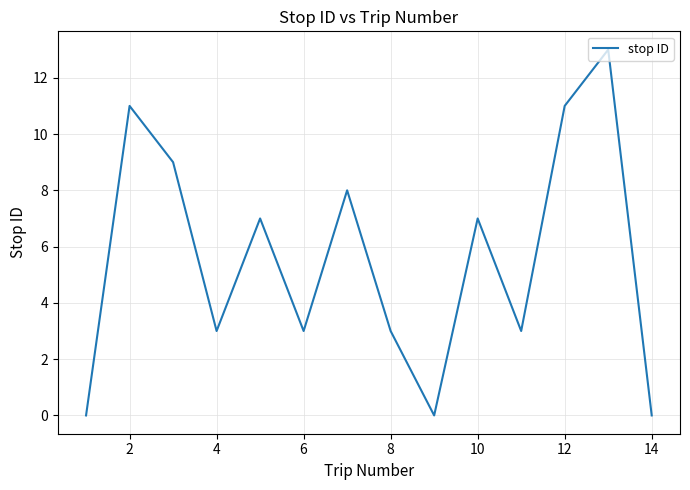

What is the greatest value displayed?

13